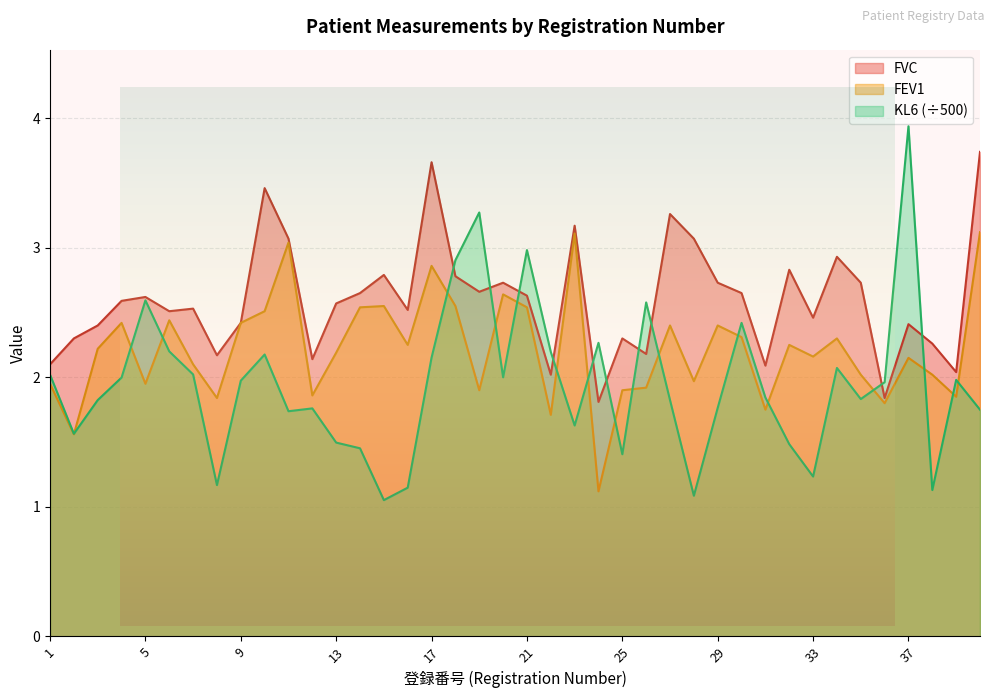

True or false: KL6 and FVC intersect in this chart.

True